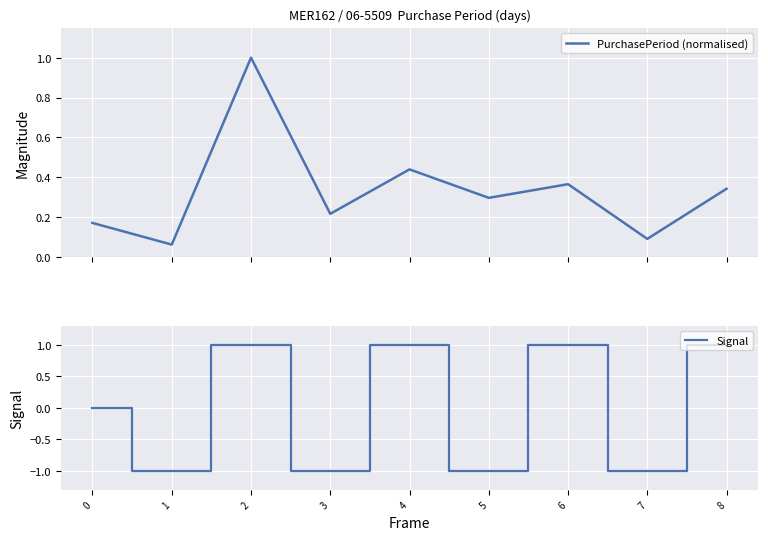

At 4, list the series in order from largest to smallest.

Signal, PurchasePeriod (normalised)